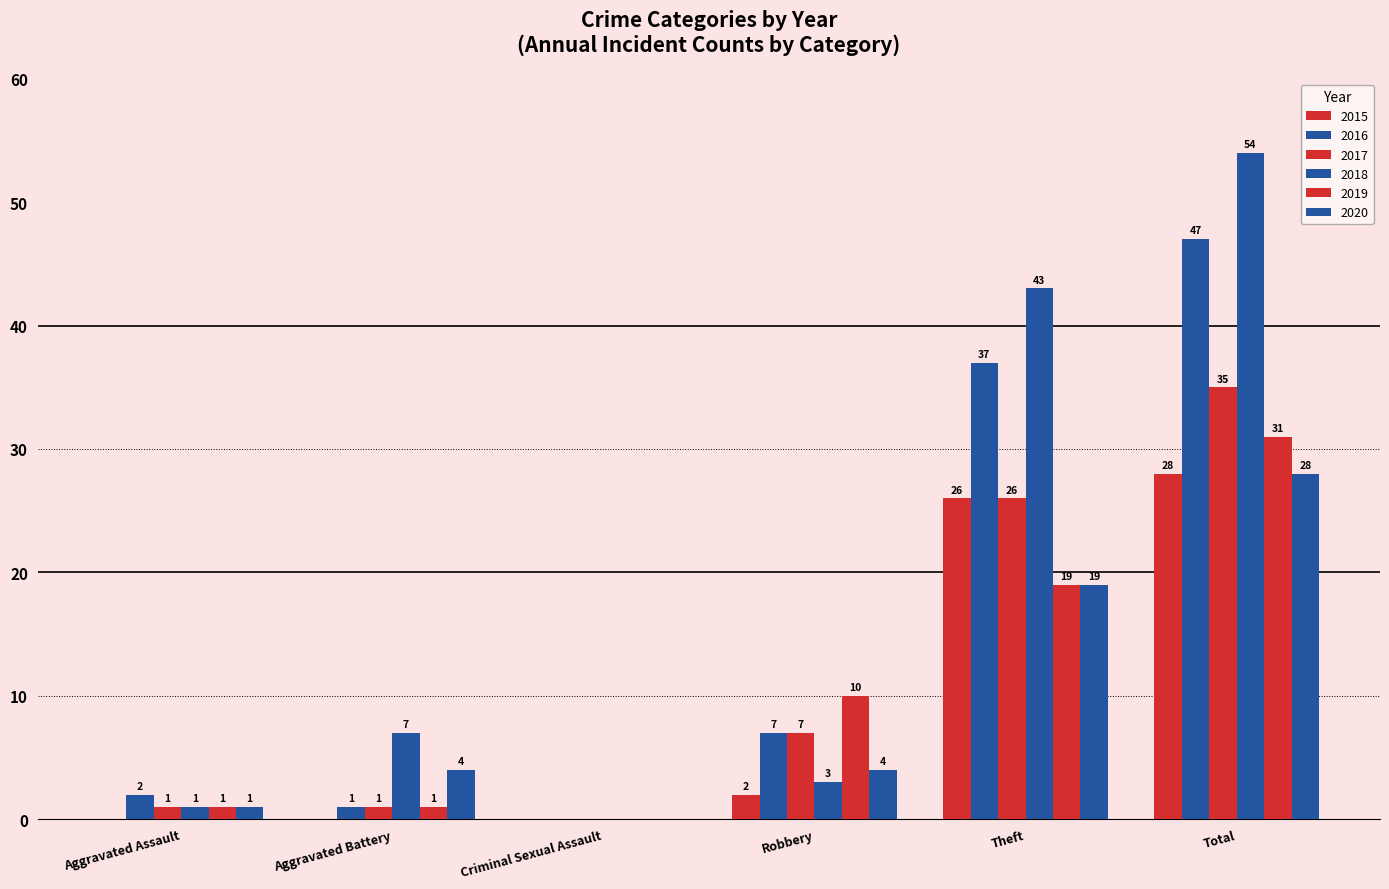

Are the bars grouped side by side (vs. stacked)?

Yes